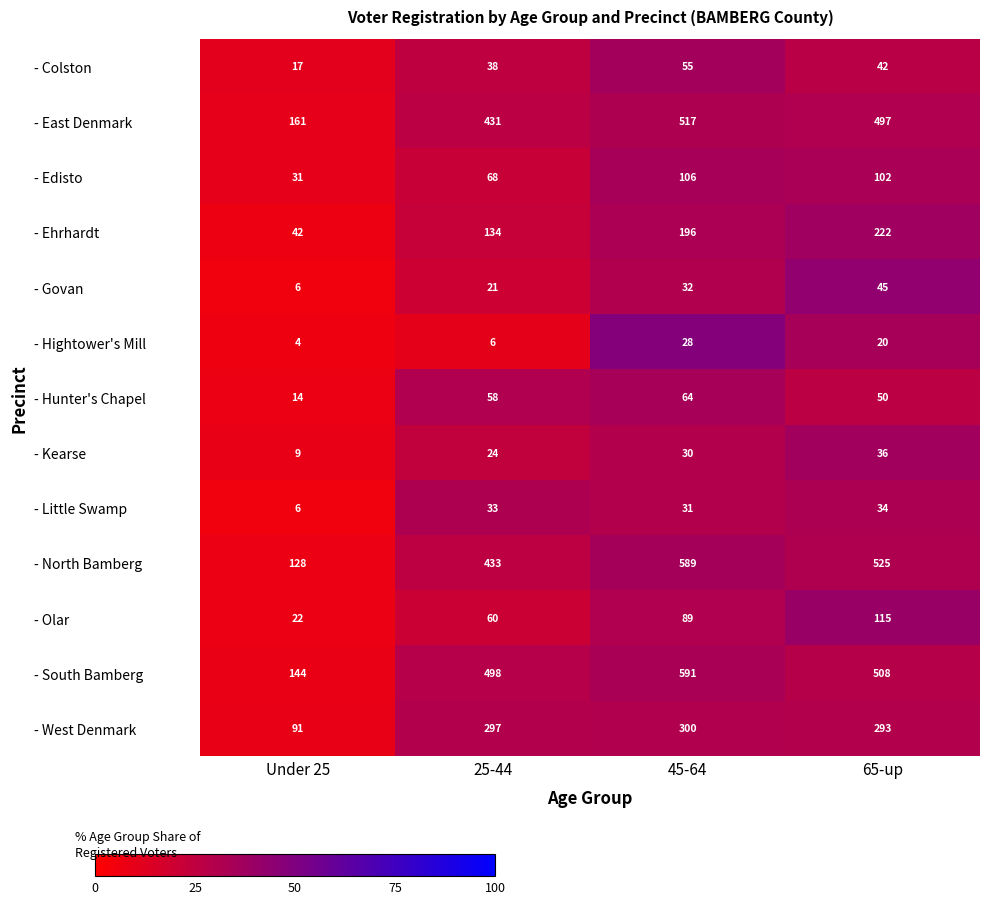

At 45-64, list the series in order from smallest to largest.

- Hightower's Mill, - Kearse, - Little Swamp, - Govan, - Colston, - Hunter's Chapel, - Olar, - Edisto, - Ehrhardt, - West Denmark, - East Denmark, - North Bamberg, - South Bamberg